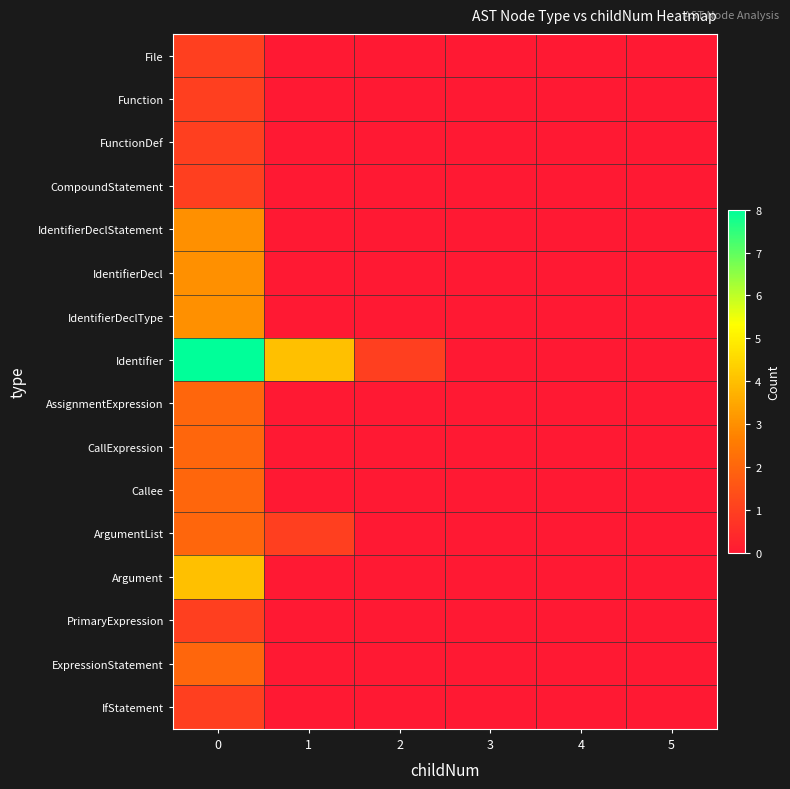

How many categories are shown in the chart?

6